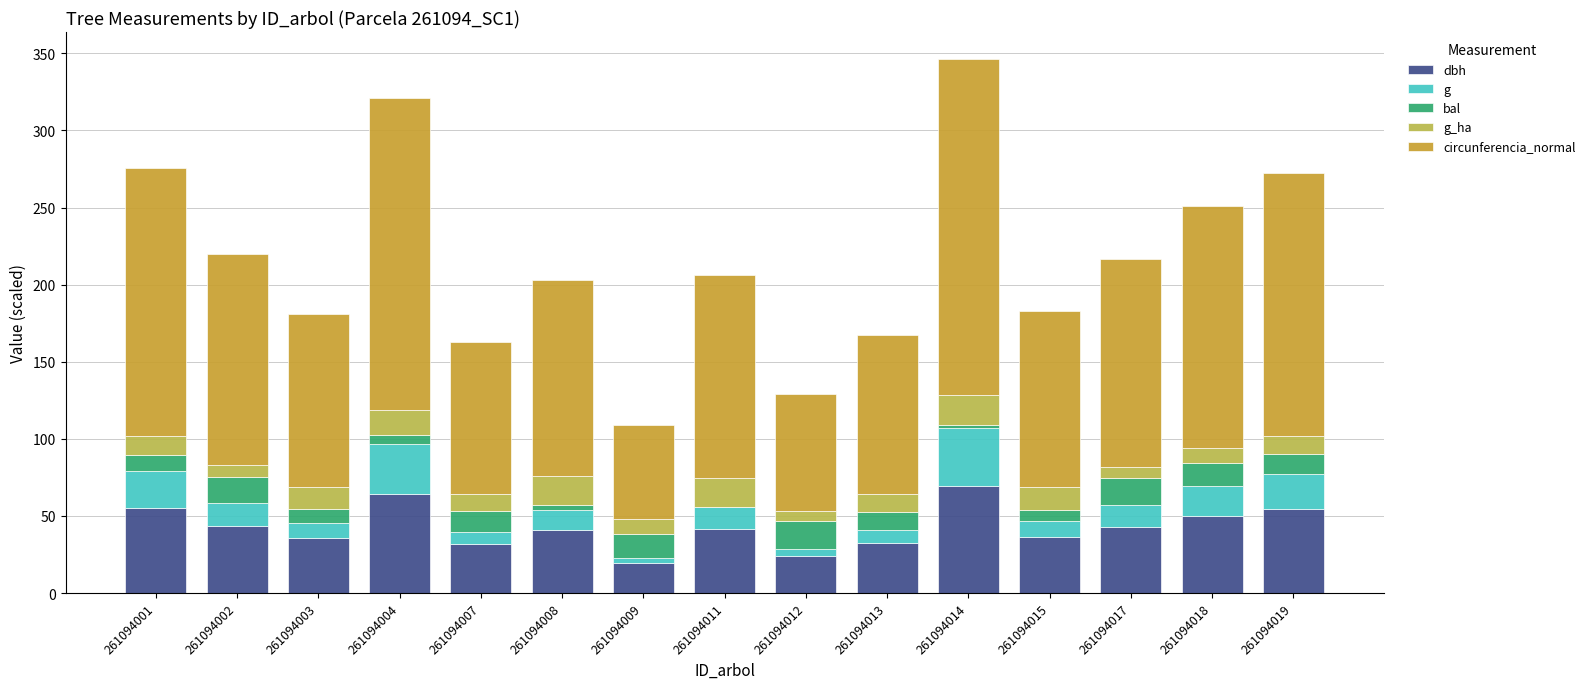

Count the number of data series in this chart.

5